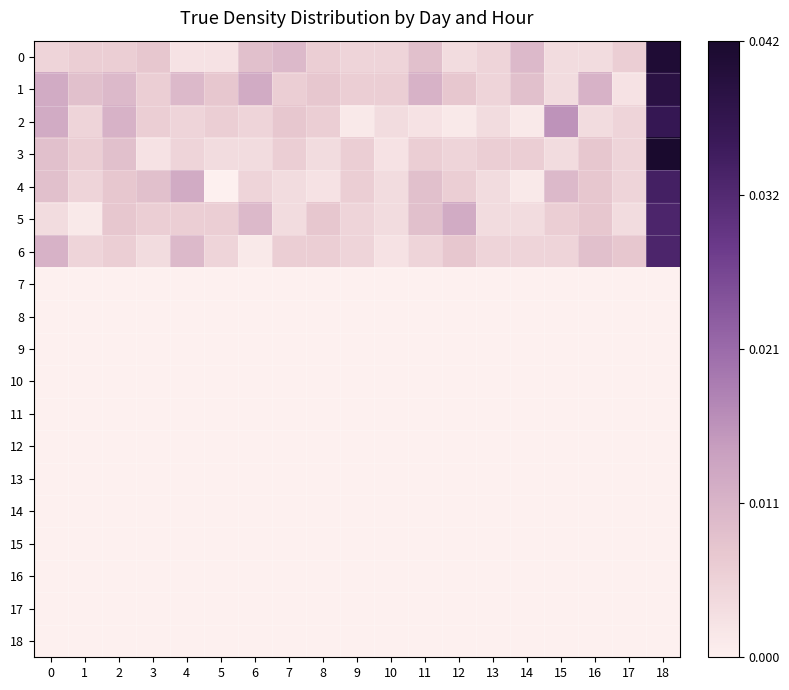

At 9, list the series in order from smallest to largest.

7, 8, 9, 10, 11, 12, 13, 14, 15, 16, 17, 18, 2, 0, 5, 6, 1, 3, 4